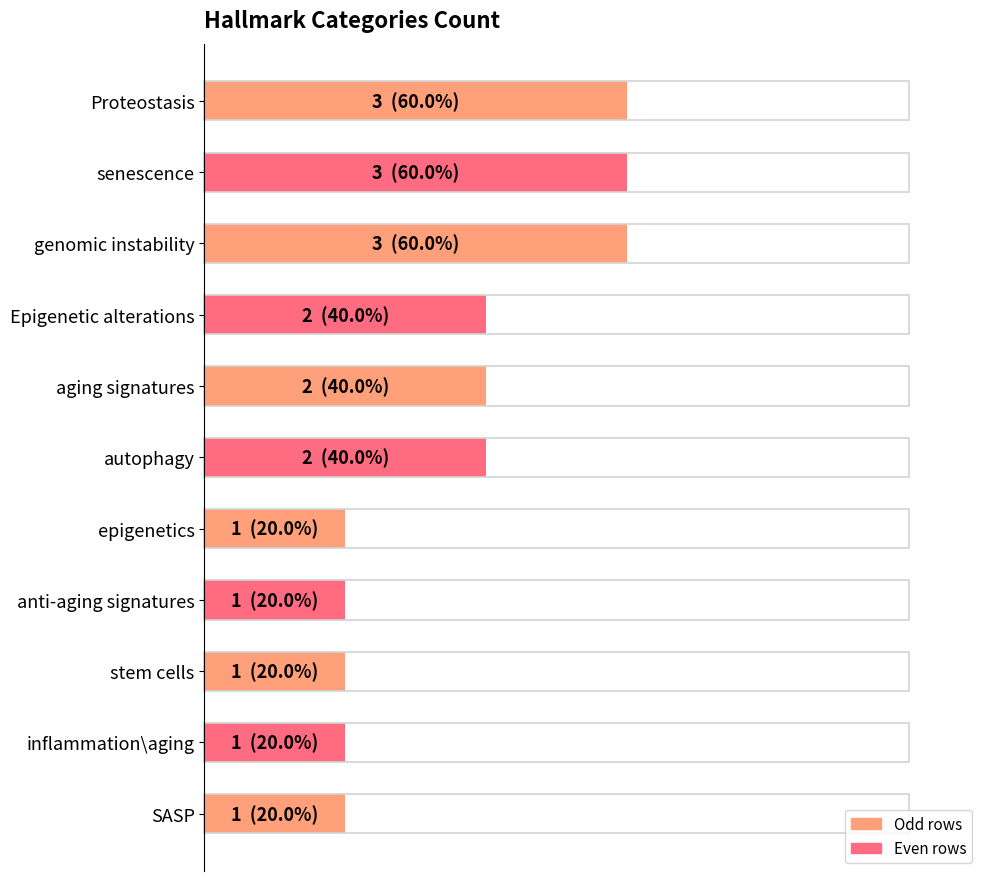

Does the chart contain any negative values?

No